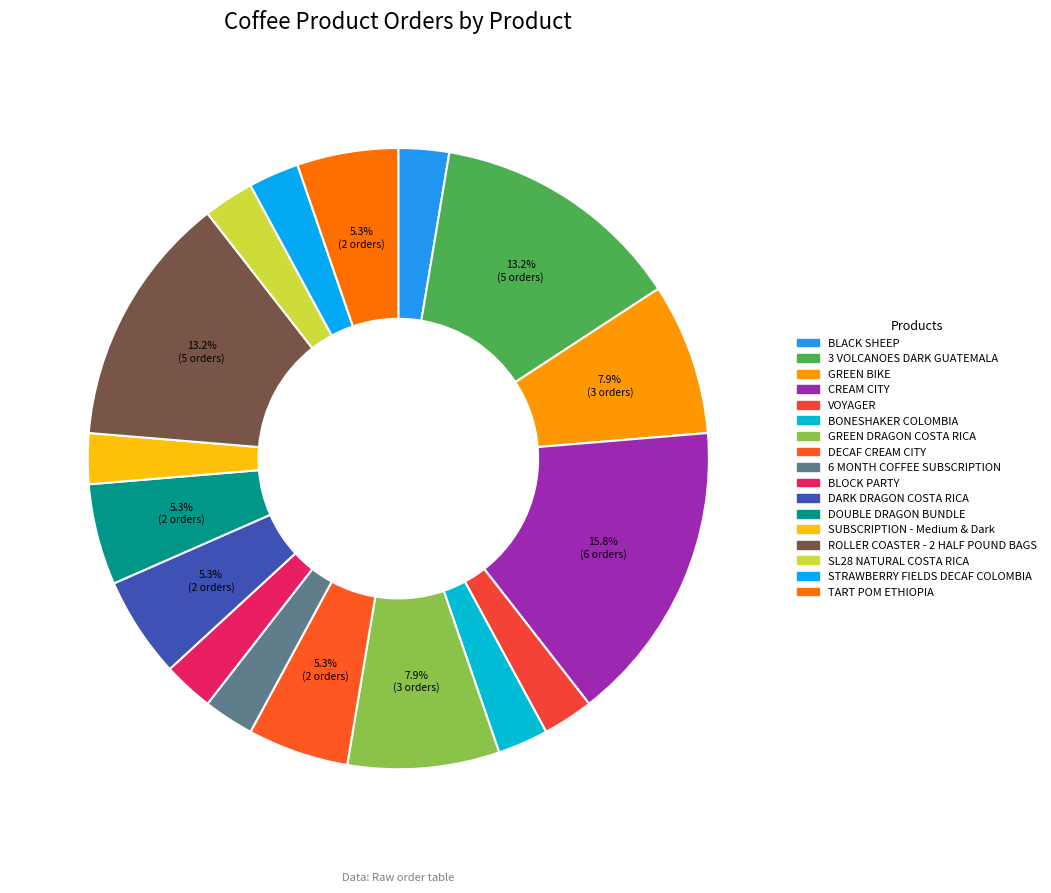

What percentage is the STRAWBERRY FIELDS DECAF COLOMBIA slice, to the nearest percent?

3%